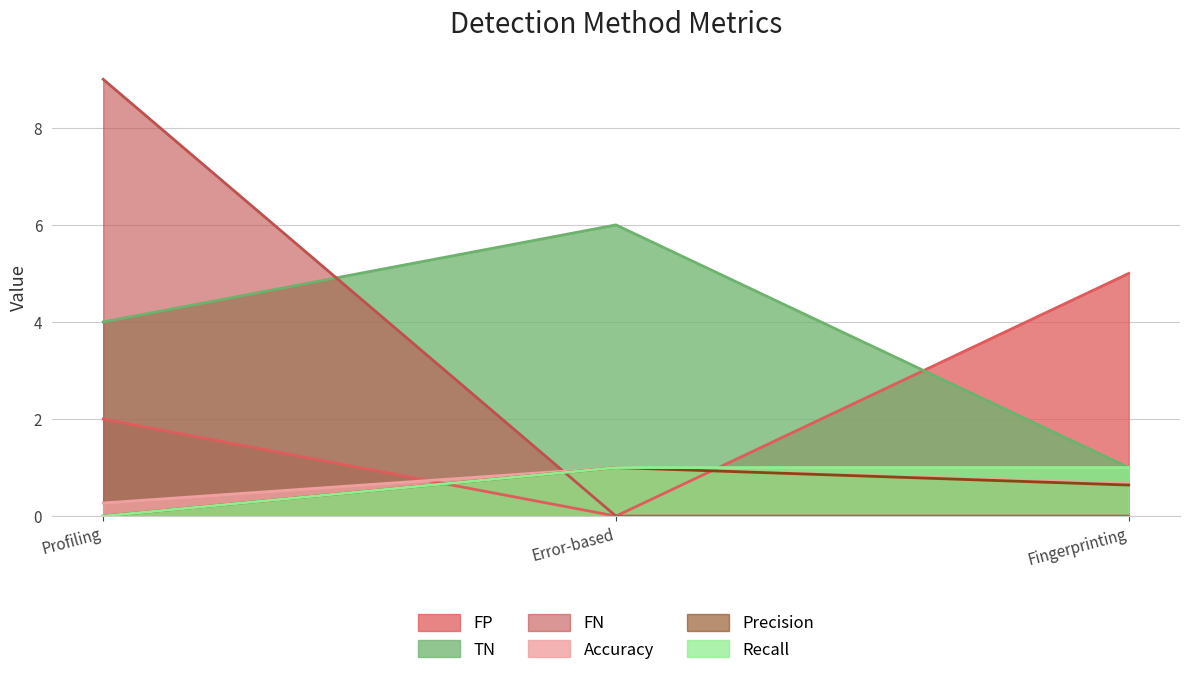

True or false: TN has a value of 1.5 at Fingerprinting.

False